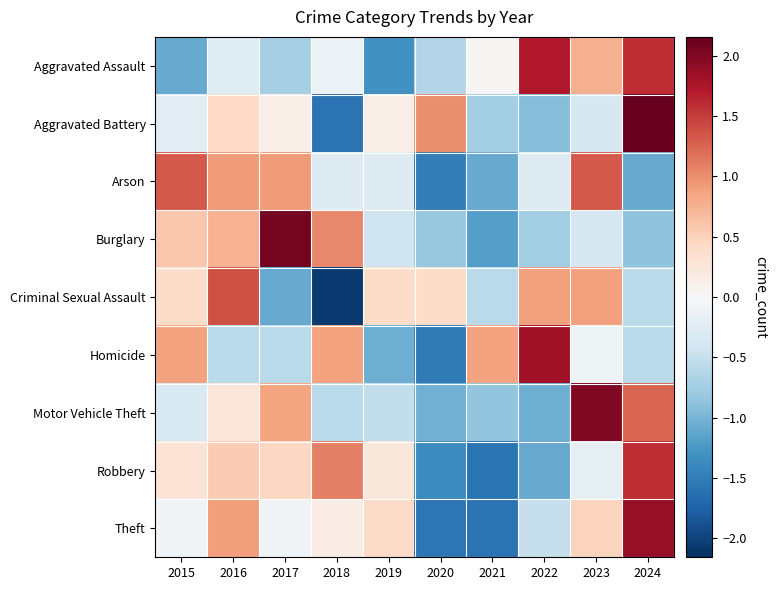

Reading left to right, what are all the values shown in this chart?

Aggravated Assault: 2015=-1.1	2016=-0.3	2017=-0.7	2018=-0.1	2019=-1.3	2020=-0.6	2021=0.0	2022=1.7	2023=0.8	2024=1.6
Aggravated Battery: 2015=-0.3	2016=0.4	2017=0.1	2018=-1.6	2019=0.1	2020=1.0	2021=-0.7	2022=-0.9	2023=-0.3	2024=2.2
Arson: 2015=1.3	2016=0.9	2017=0.9	2018=-0.3	2019=-0.3	2020=-1.5	2021=-1.1	2022=-0.3	2023=1.3	2024=-1.1
Burglary: 2015=0.6	2016=0.7	2017=2.1	2018=1.0	2019=-0.4	2020=-0.8	2021=-1.2	2022=-0.8	2023=-0.4	2024=-0.9
Criminal Sexual Assault: 2015=0.4	2016=1.4	2017=-1.1	2018=-2.1	2019=0.4	2020=0.4	2021=-0.6	2022=0.9	2023=0.9	2024=-0.6
Homicide: 2015=0.9	2016=-0.6	2017=-0.6	2018=0.9	2019=-1.1	2020=-1.5	2021=0.9	2022=1.8	2023=-0.1	2024=-0.6
Motor Vehicle Theft: 2015=-0.3	2016=0.3	2017=0.9	2018=-0.6	2019=-0.5	2020=-1.0	2021=-0.9	2022=-1.0	2023=2.0	2024=1.3
Robbery: 2015=0.3	2016=0.5	2017=0.5	2018=1.1	2019=0.3	2020=-1.4	2021=-1.6	2022=-1.1	2023=-0.2	2024=1.6
Theft: 2015=-0.1	2016=0.9	2017=-0.1	2018=0.2	2019=0.4	2020=-1.6	2021=-1.6	2022=-0.5	2023=0.5	2024=1.9